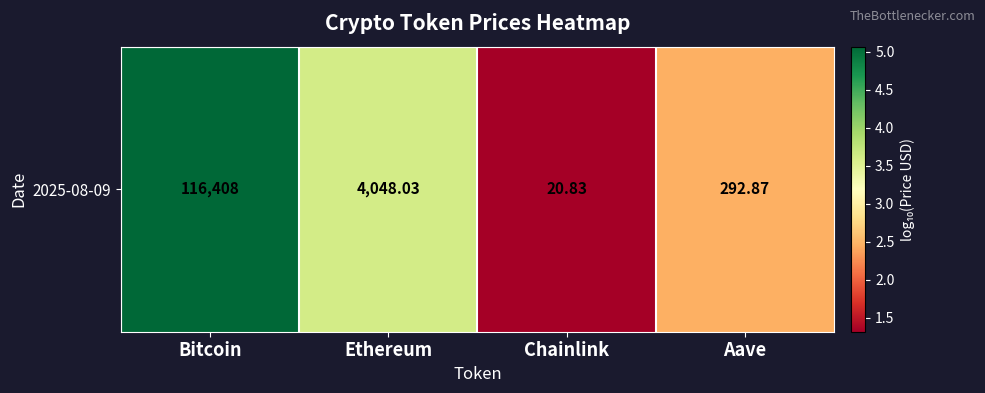

Reading left to right, list all the values displayed in this chart.

Bitcoin=5.1	Ethereum=3.6	Chainlink=1.3	Aave=2.5